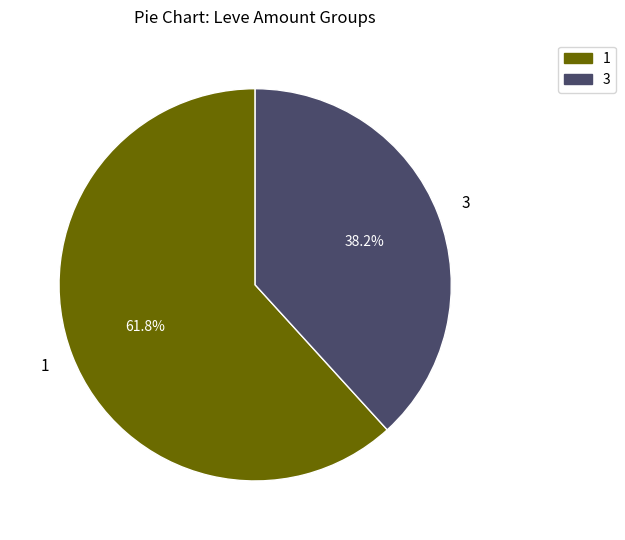

Is there any slice that represents more than half of the pie?

Yes